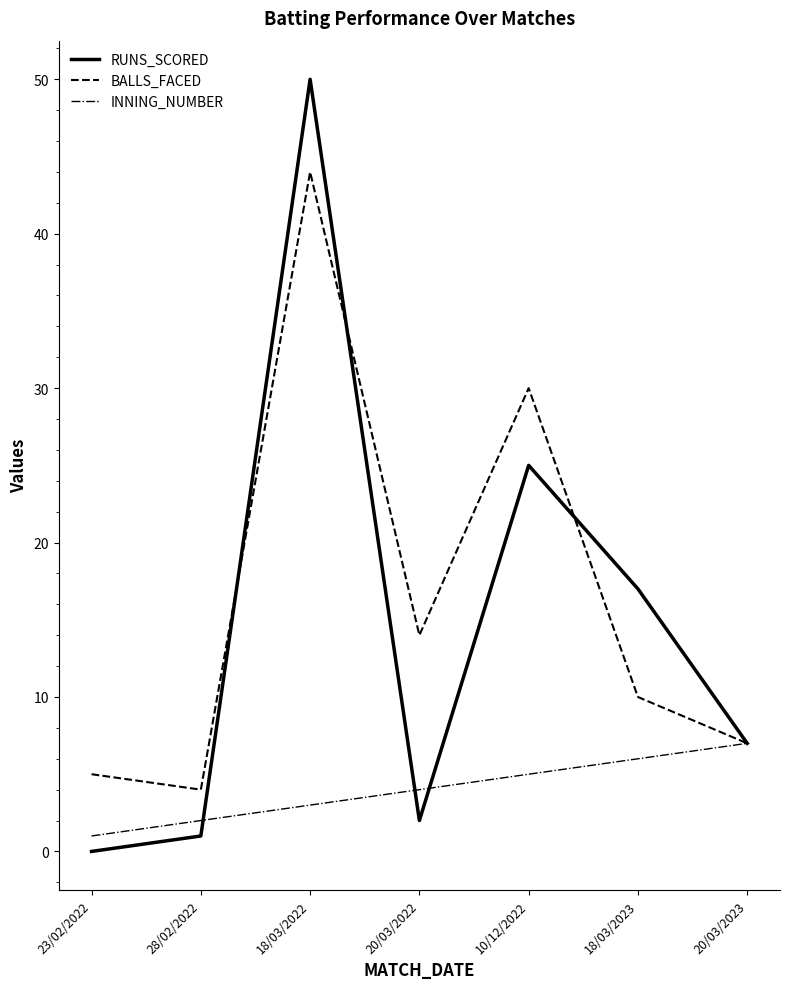

What is the spread (max minus min) of values at 28/02/2022?

3